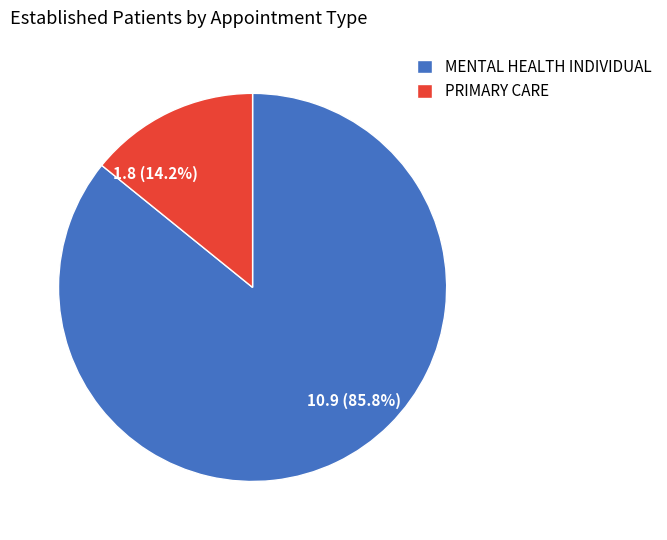

Which slice represents more than half of the pie?

MENTAL HEALTH INDIVIDUAL